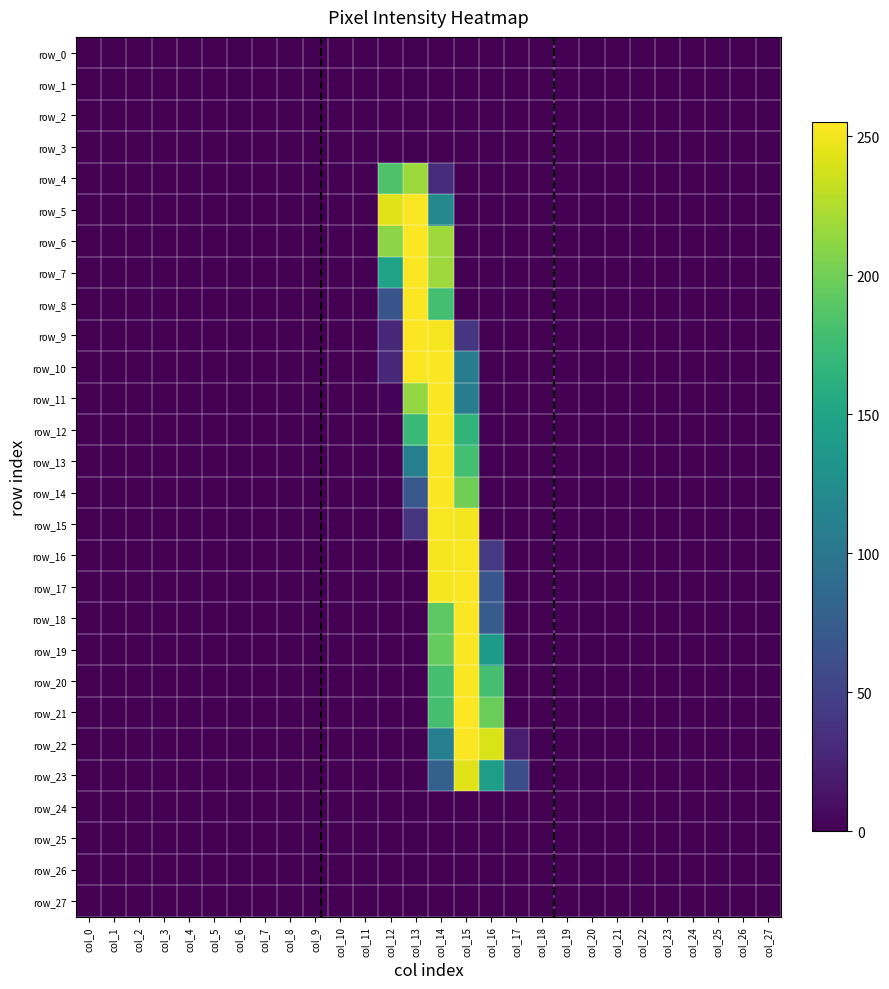

At how many categories does at least one series exceed 239?

5